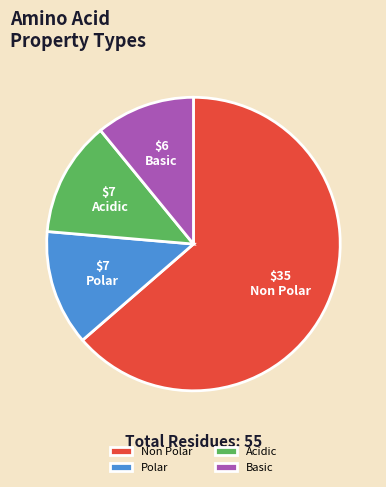

Between Acidic and Basic, which is larger?

Acidic